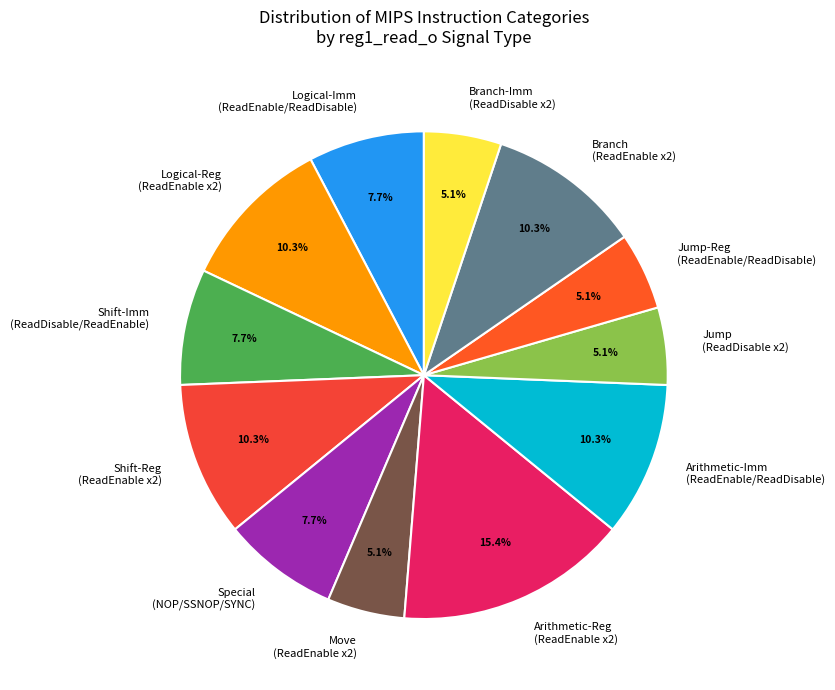

Is Shift-Imm (ReadDisable/ReadEnable) the majority of the pie?

No